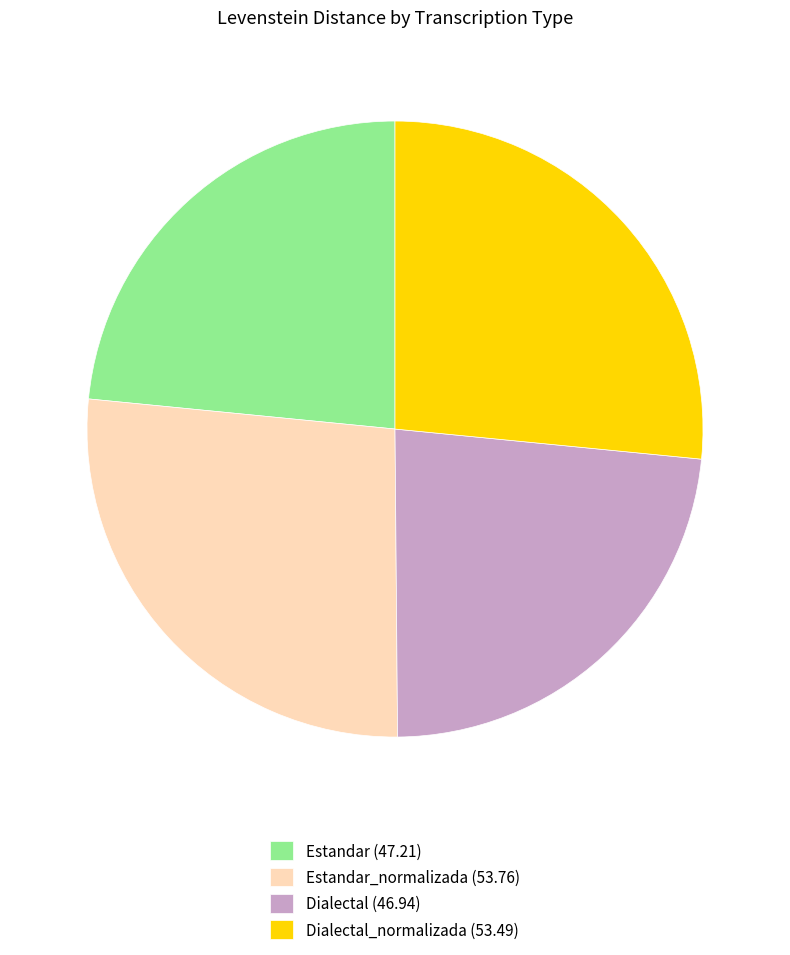

Approximately how many times larger is the value at Estandar (47.21) compared to Estandar_normalizada (53.76)?

0.9